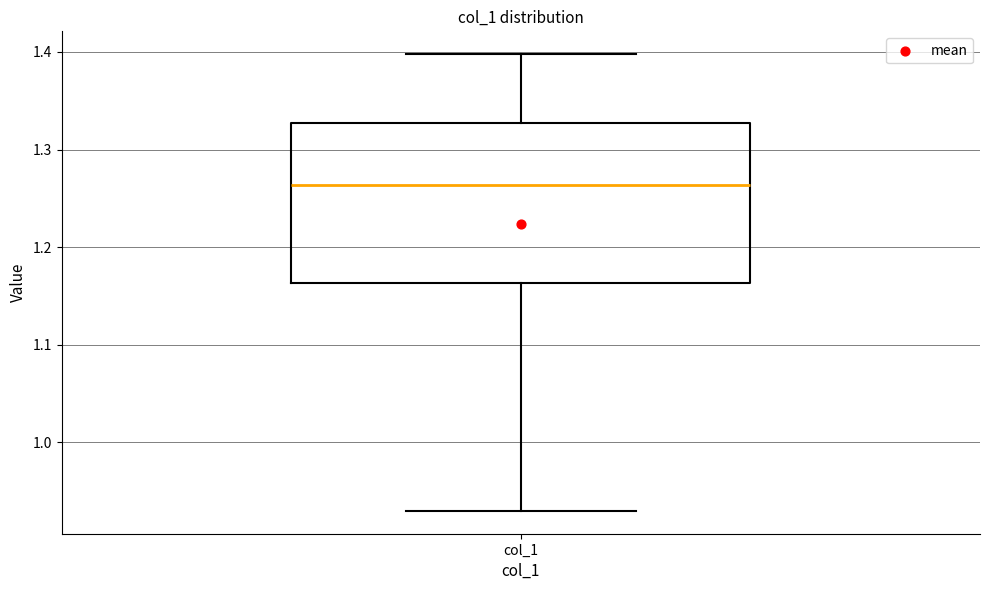

Where does the upper whisker of the box for col_1 end on the y-axis? The values are not printed on the chart, so give them approximately, as read against the axis.

1.40